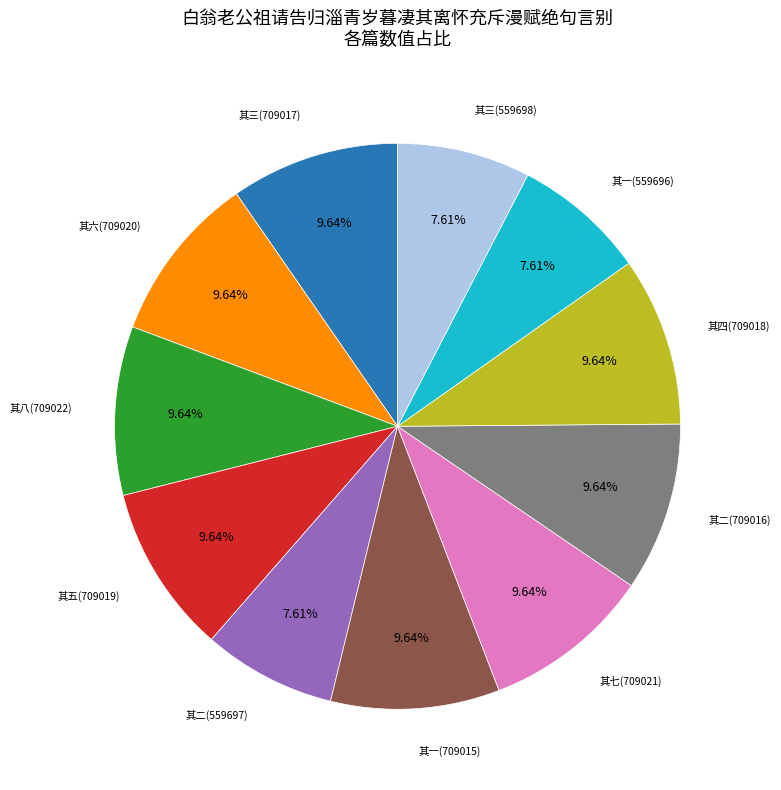

Is there any slice that represents more than half of the pie?

No